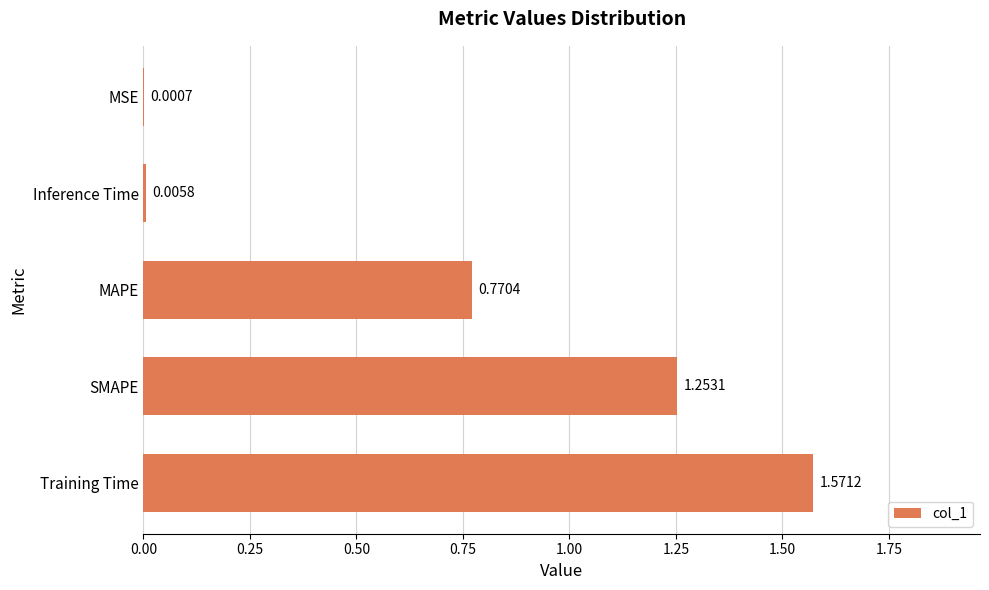

How many categories are shown in the chart?

5